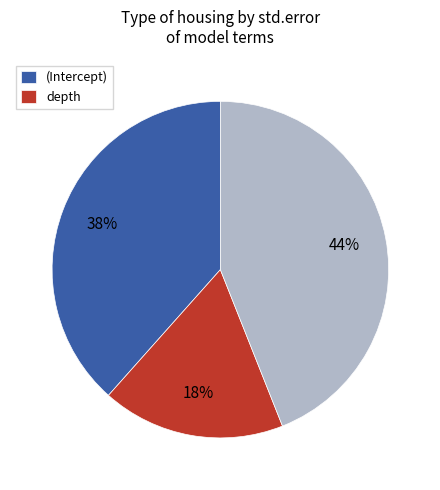

To the nearest percent, what is the difference between the largest and smallest slice percentages?

26%